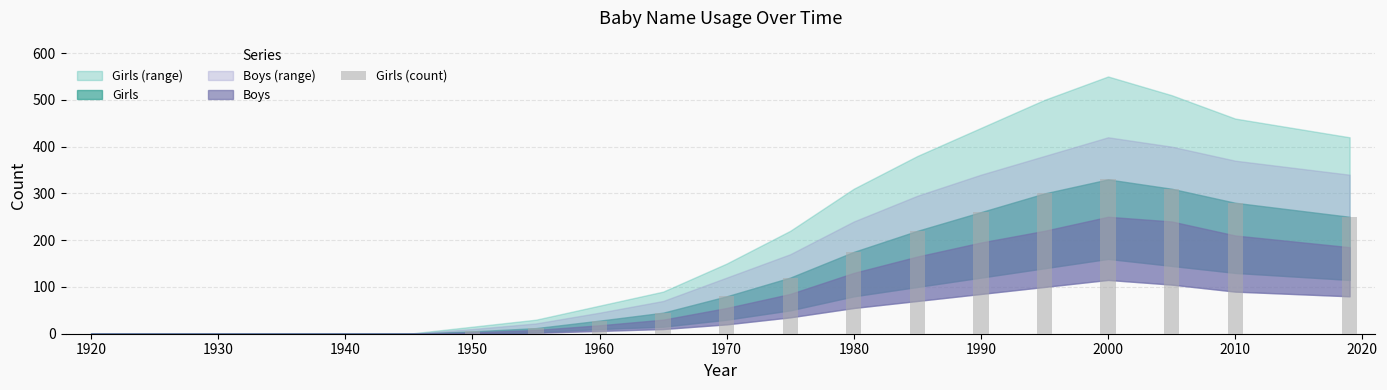

Count the number of data series in this chart.

1